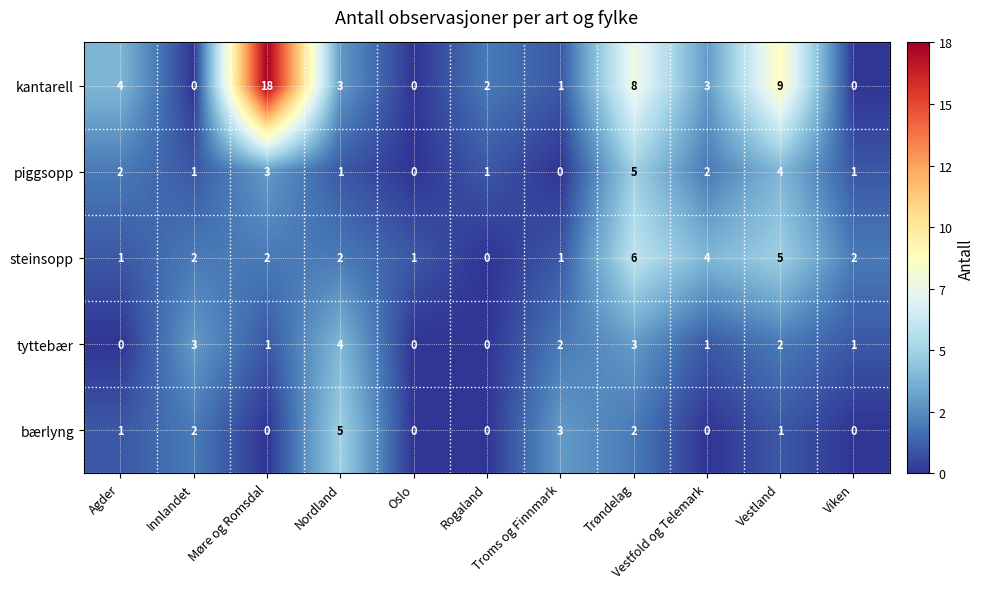

What is the total value across all series at Møre og Romsdal?

24